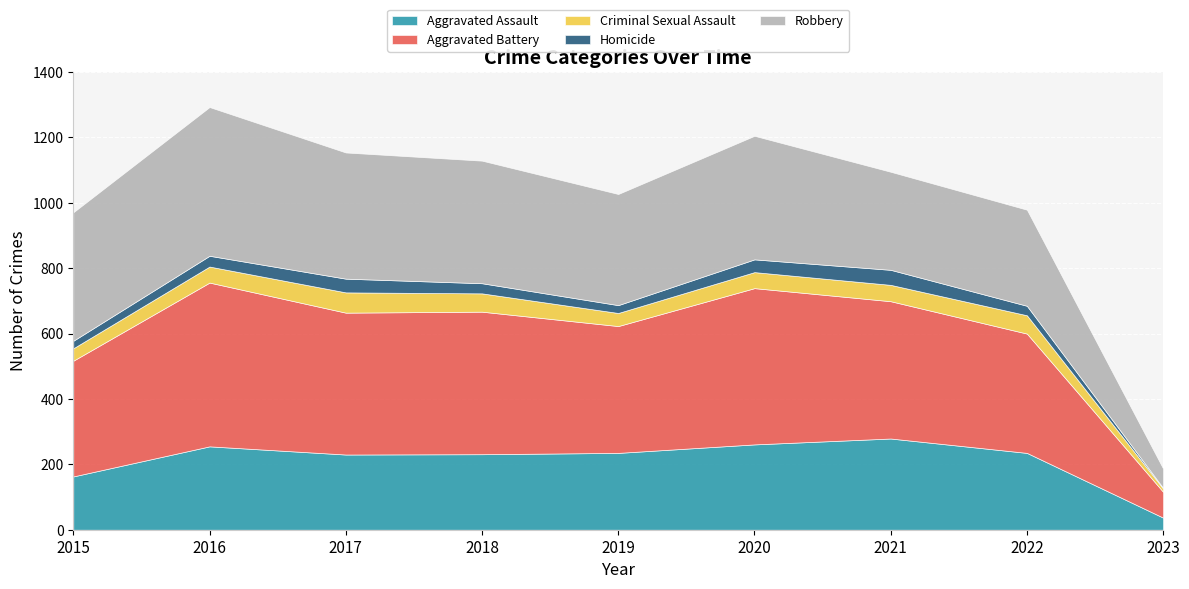

Is the value of Homicide at 2016 greater than the value of Aggravated Battery at 2019?

No